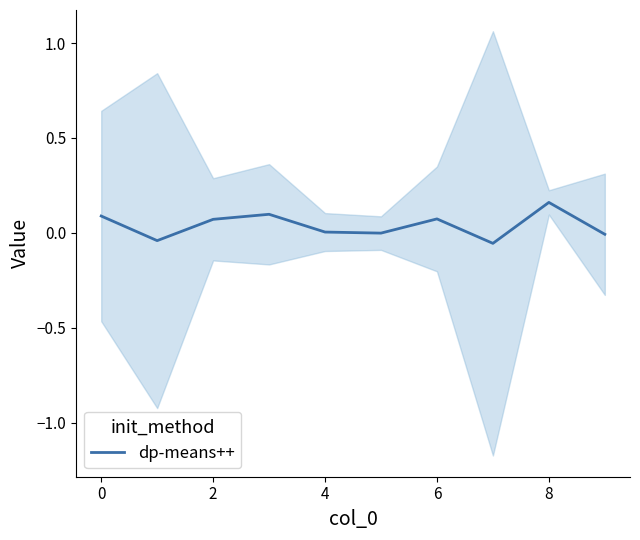

True or false: dp-means++ has a value of 0.0 at 4.

True